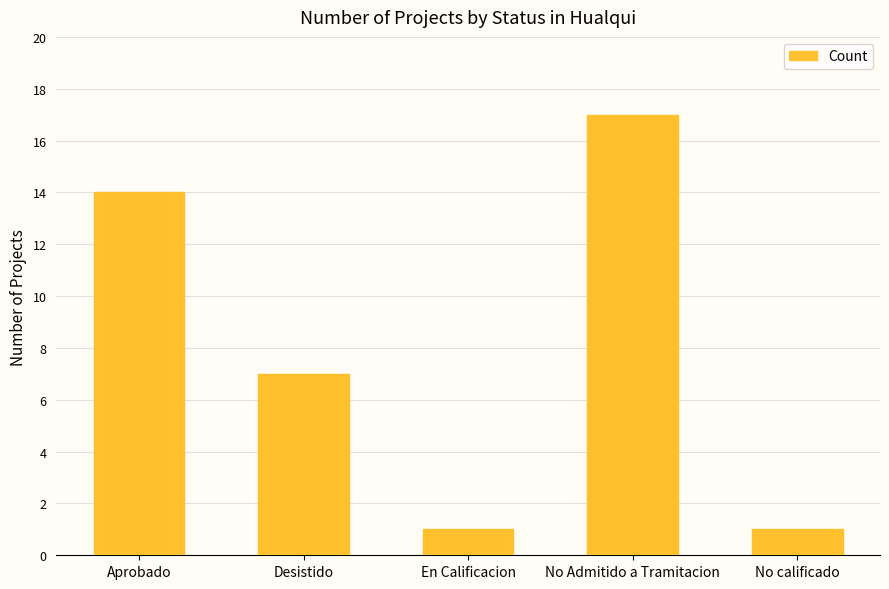

What is the change in value from Desistido to No Admitido a Tramitacion?

+10